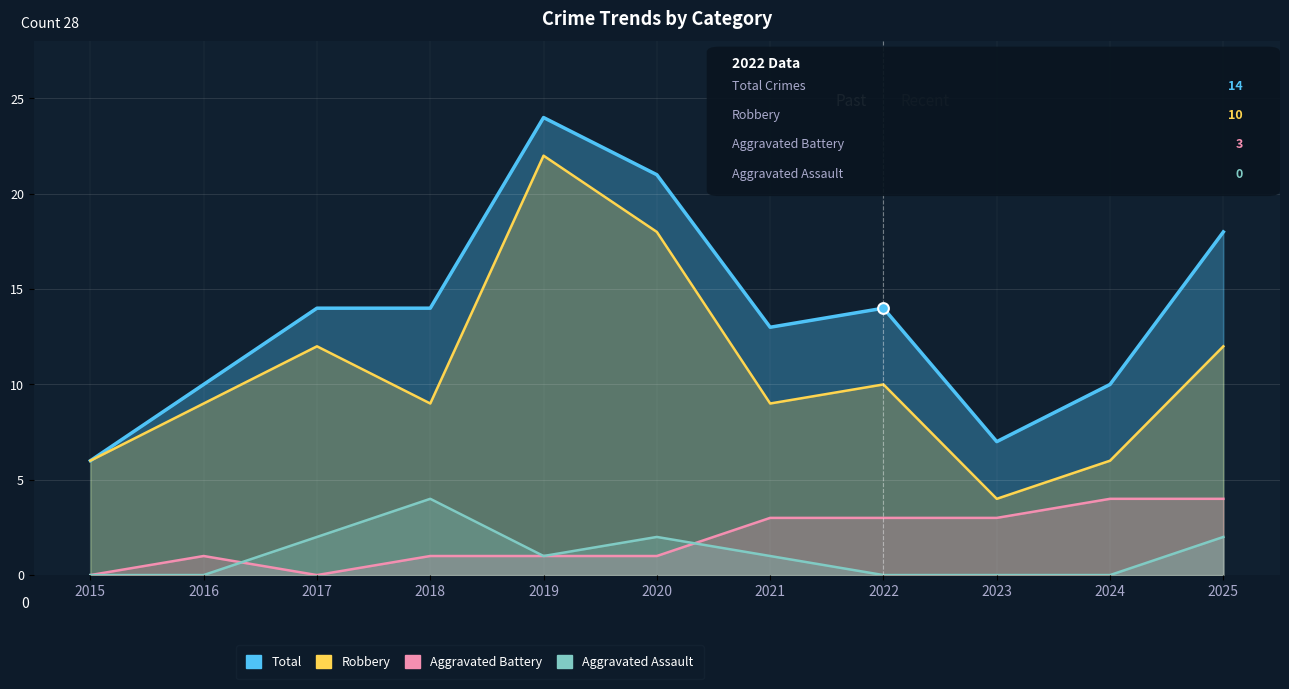

Which series has the largest total across all categories?

Total